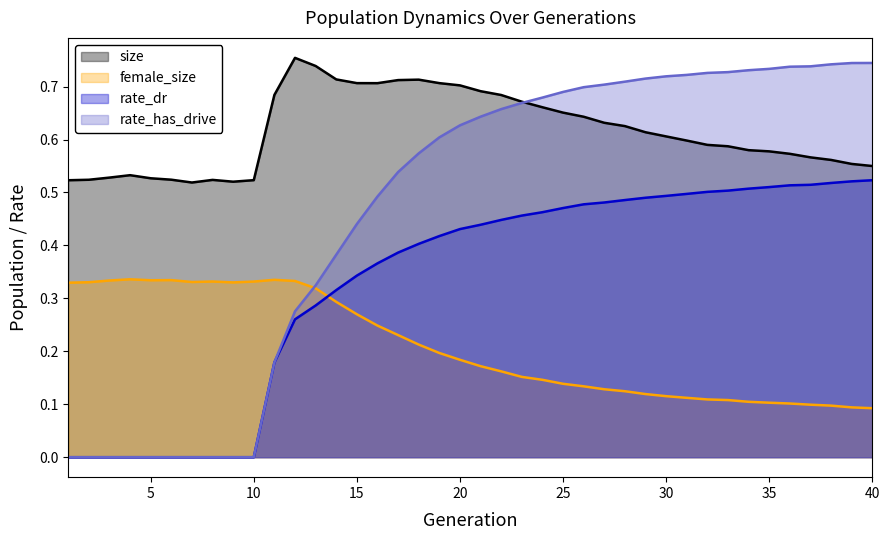

At 1, list the series in order from largest to smallest.

size, female_size, rate_dr, rate_has_drive